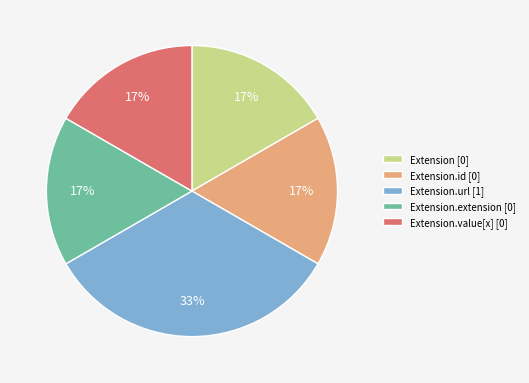

To the nearest percent, what is the average slice percentage?

20%